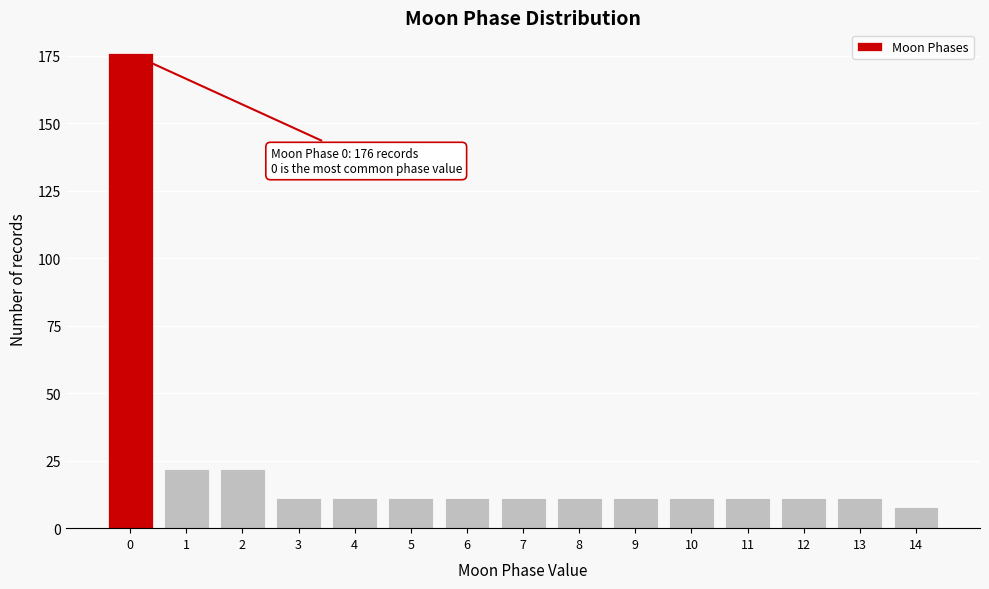

Reading right to left, what are all the values shown in this chart?

14=8	13=11	12=11	11=11	10=11	9=11	8=11	7=11	6=11	5=11	4=11	3=11	2=22	1=22	0=176